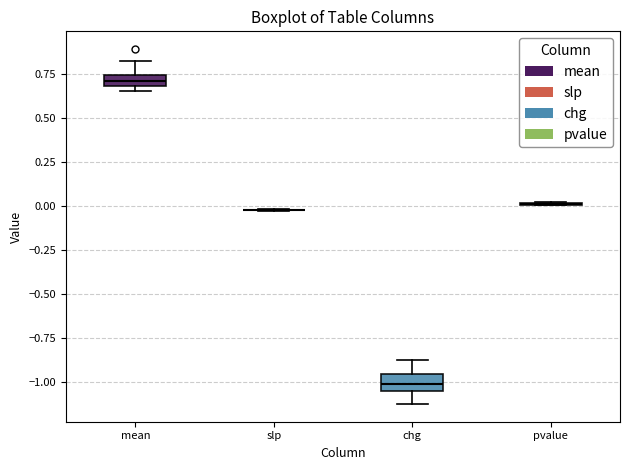

Where is the lower edge of the box for chg on the y-axis? The values are not printed on the chart, so give them approximately, as read against the axis.

-1.05